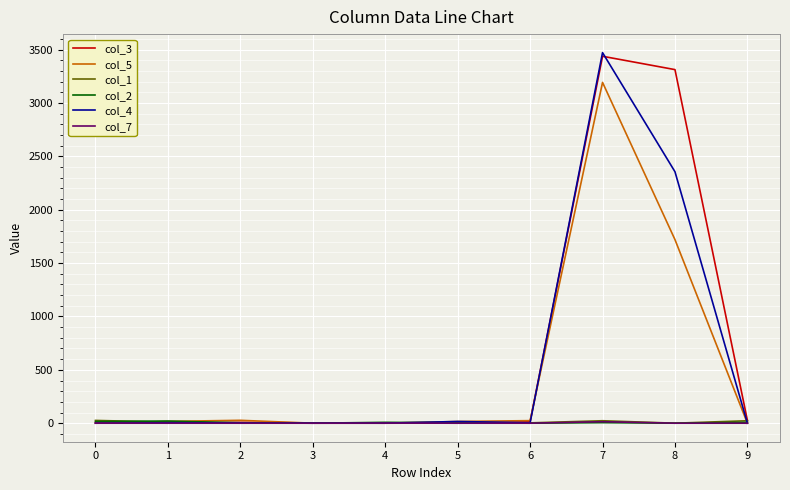

What is the spread (max minus min) of values at 8?

3313